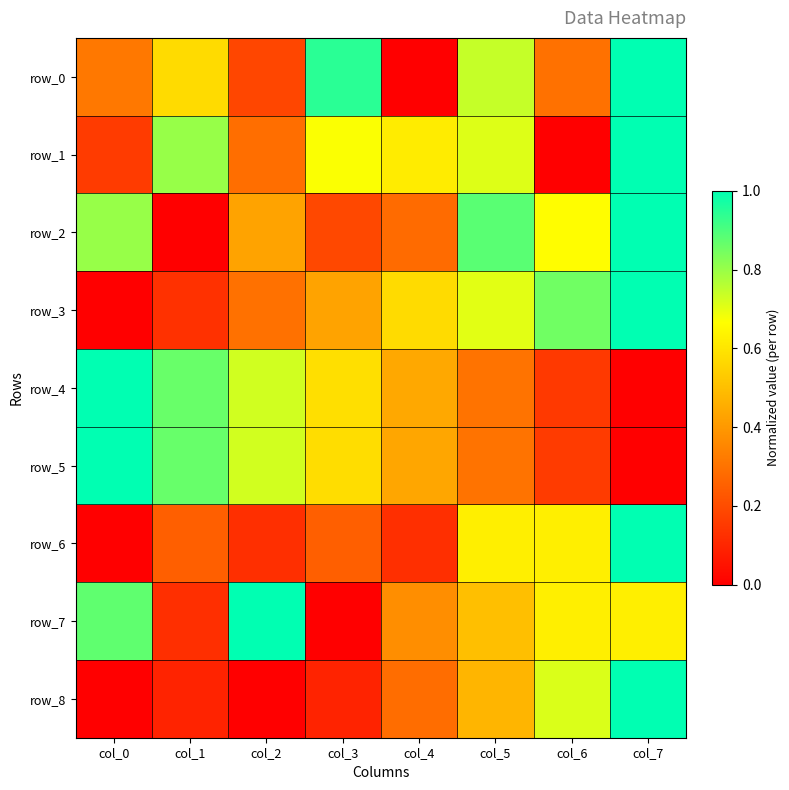

What is the difference between the row_7 values at col_3 and col_1?

0.1